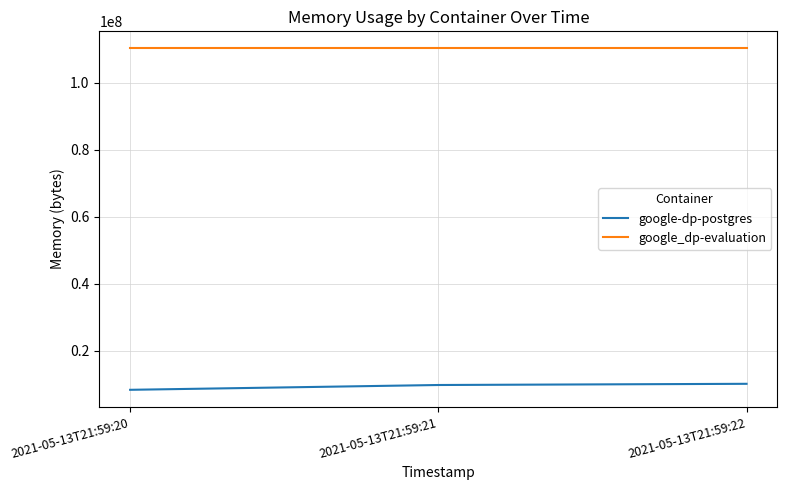

True or false: google_dp-evaluation has a value of 197344592 at 2021-05-13T21:59:20.

False